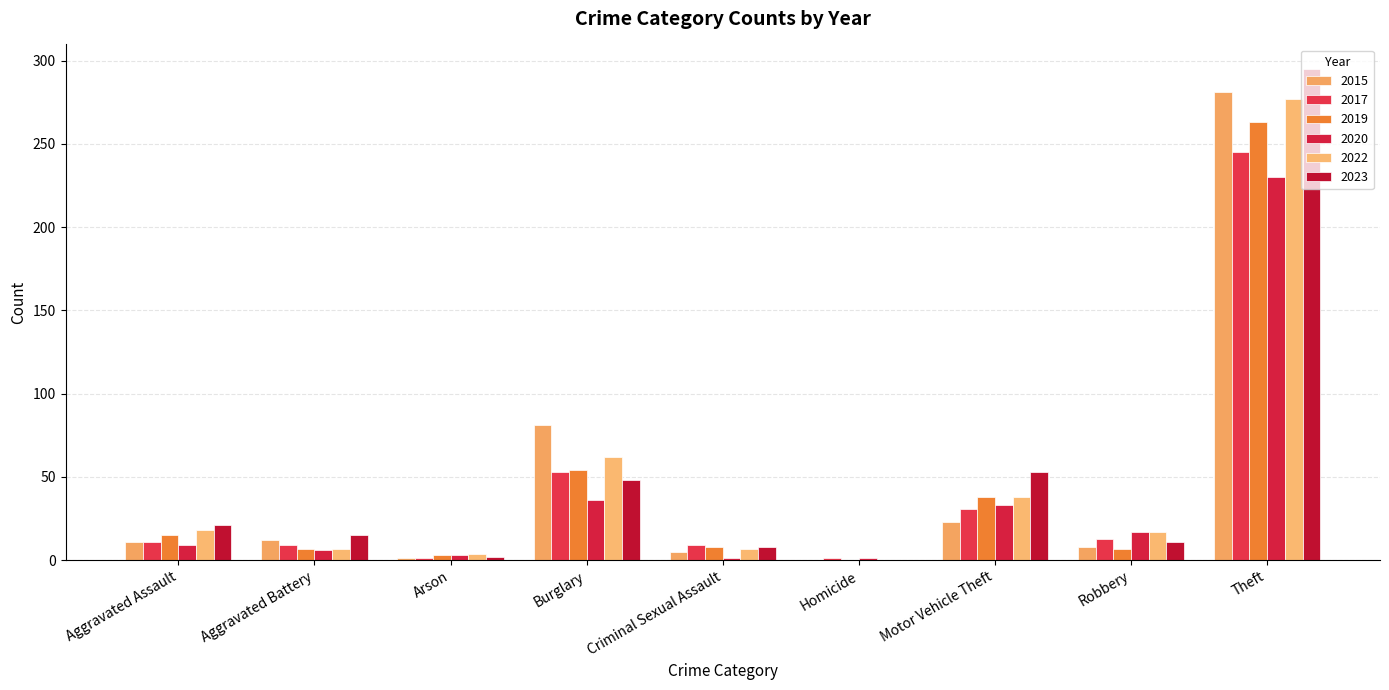

What is the total value across all series at Homicide?

2